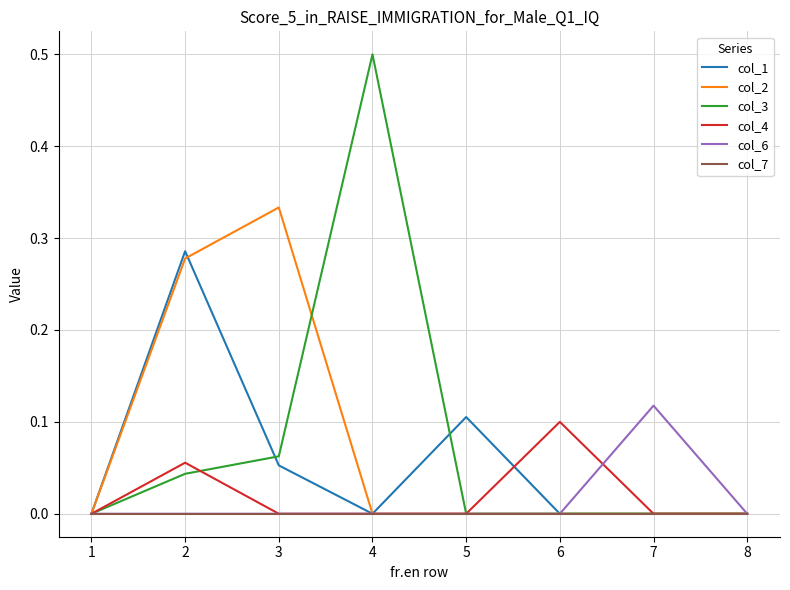

Rank the series by their maximum value, from highest to lowest.

col_3, col_2, col_1, col_6, col_4, col_7